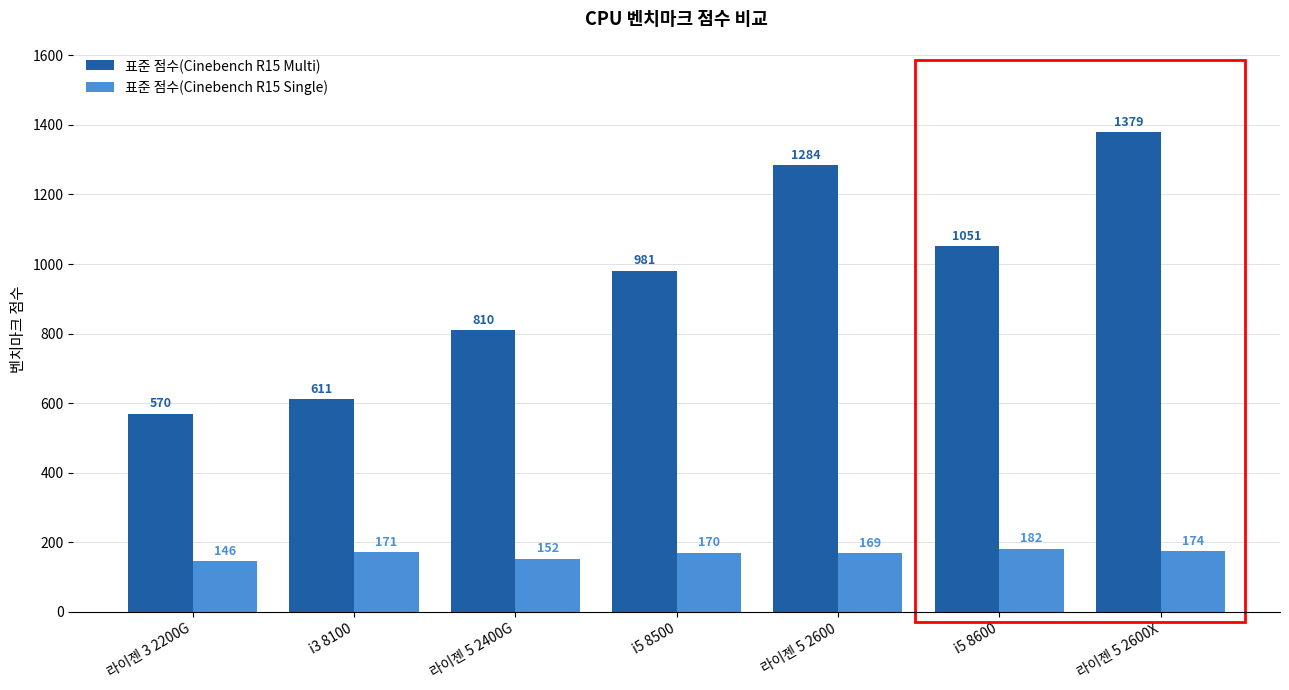

Where does the 표준 점수(Cinebench R15 Single) series first go above 170?

i3 8100